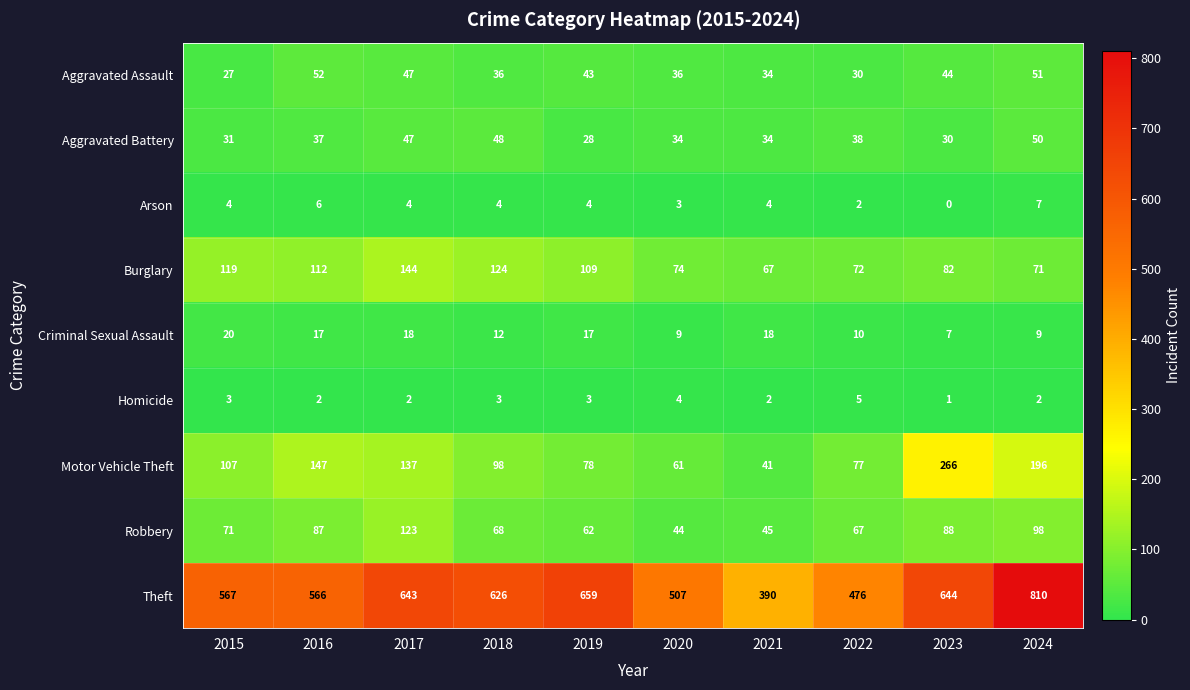

True or false: Burglary has a value of 71 at 2024.

True